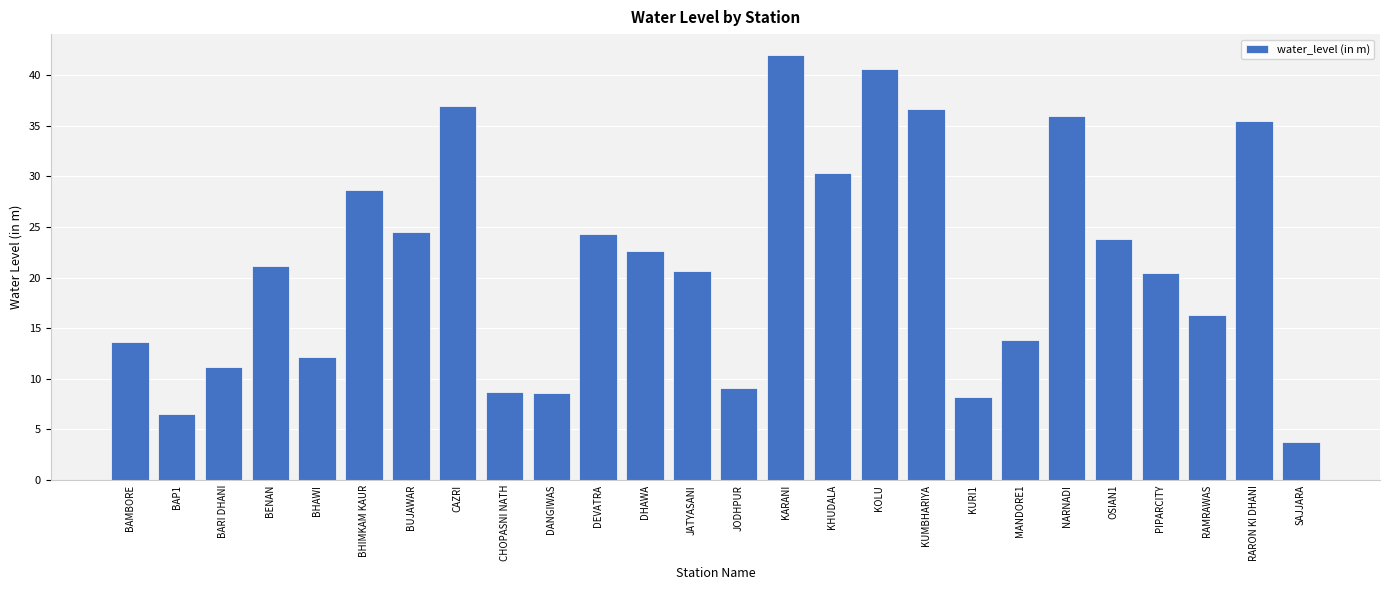

The value at SAJJARA is 5.8. True or false?

False